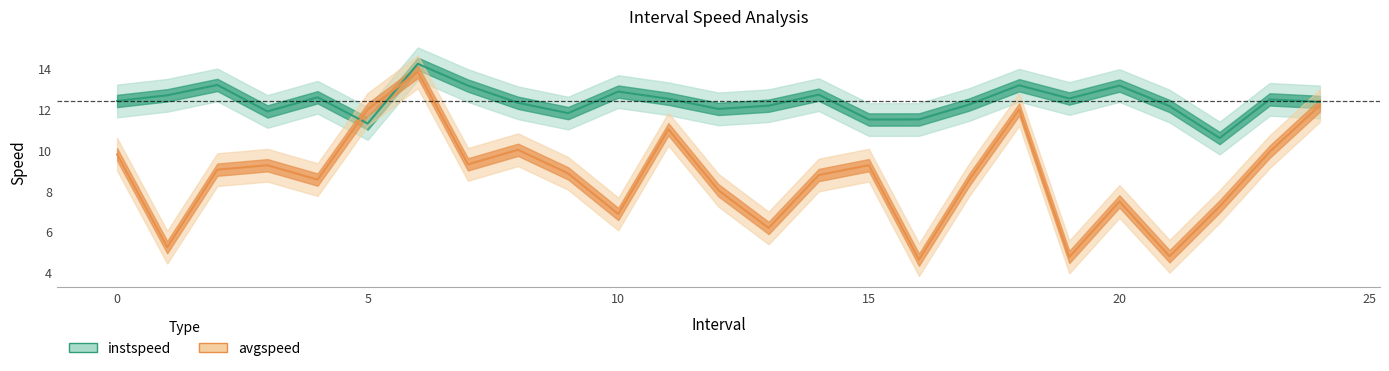

True or false: instspeed has a value of 20.5 at 23.0.

False